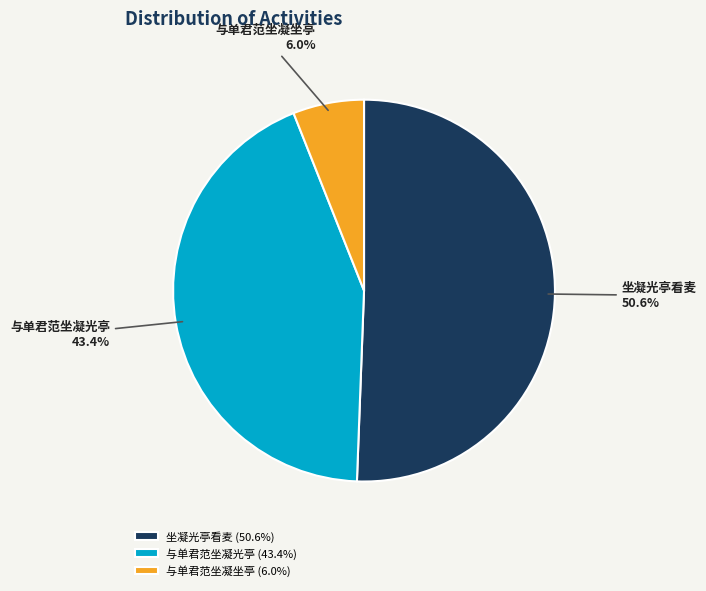

True or false: 与单君范坐凝光亭 accounts for 43% of the total.

True